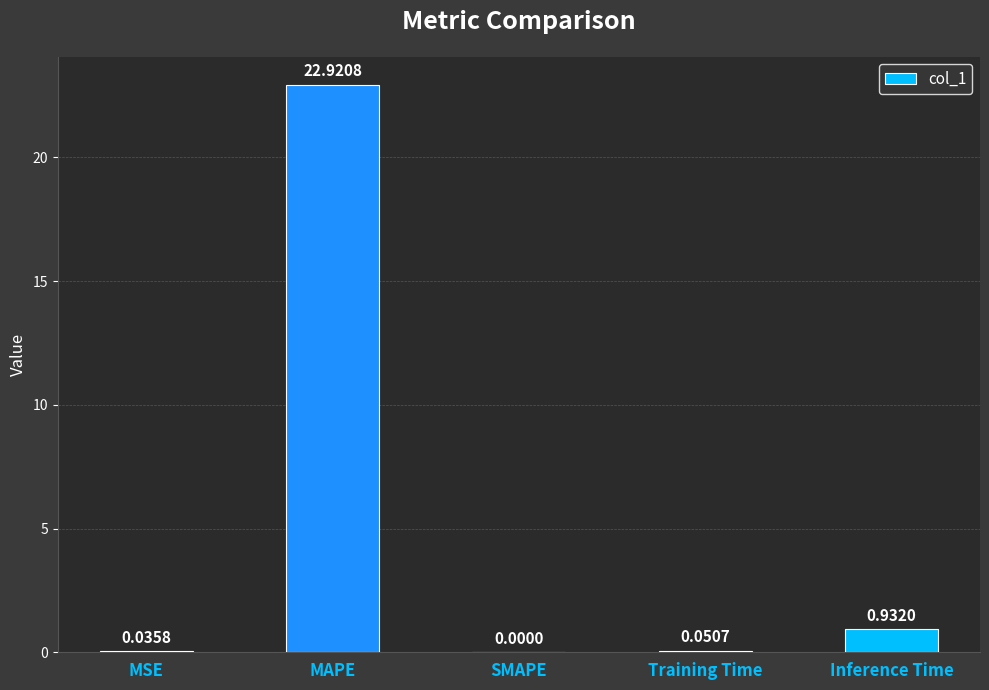

What is the sum of the values at MSE and MAPE?

23.0